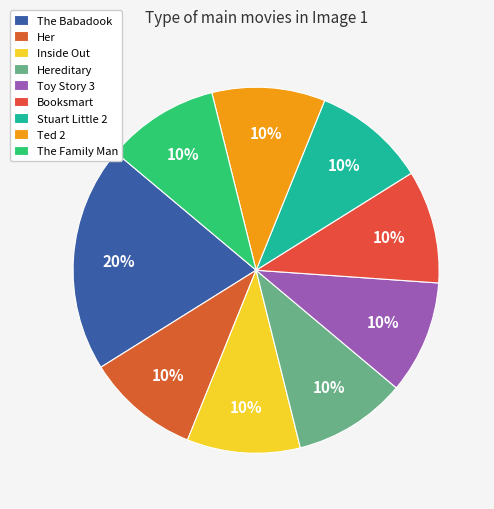

What portion of the pie excludes Inside Out?

90.0%